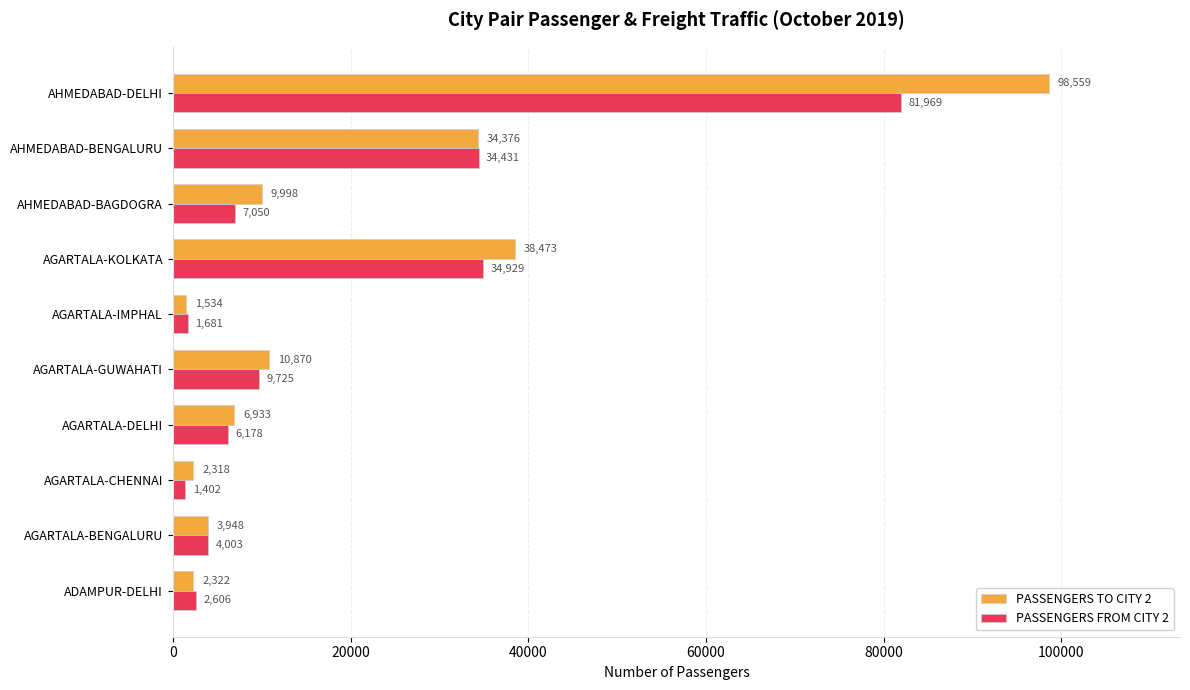

What is the difference between the maximum and minimum values in the PASSENGERS TO CITY 2 series?

97025